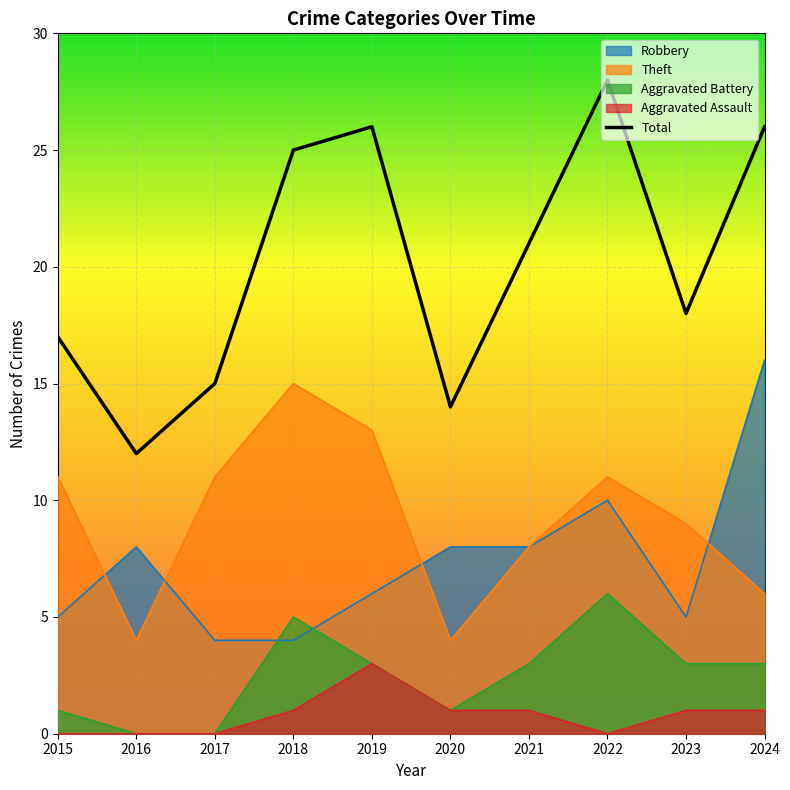

What is the value of the Aggravated Assault point at the 10th from the left?

1